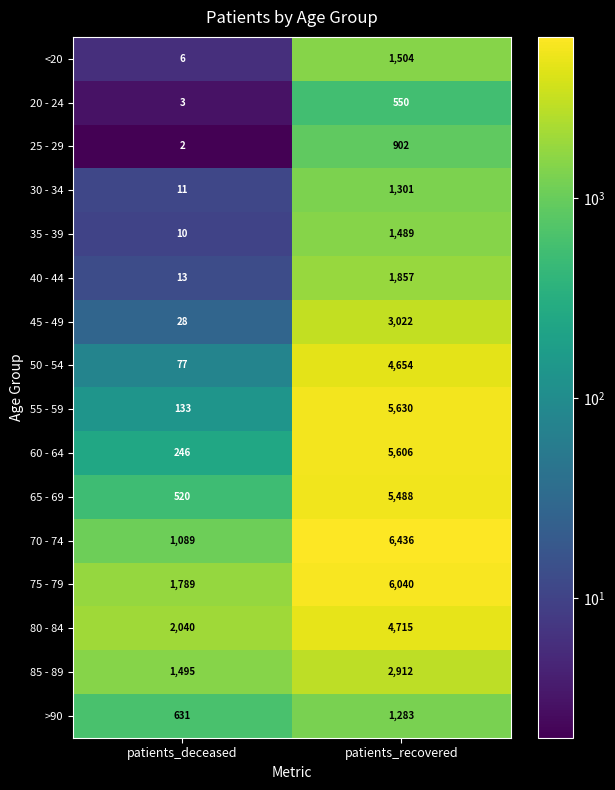

What is the minimum value for 35 - 39?

10